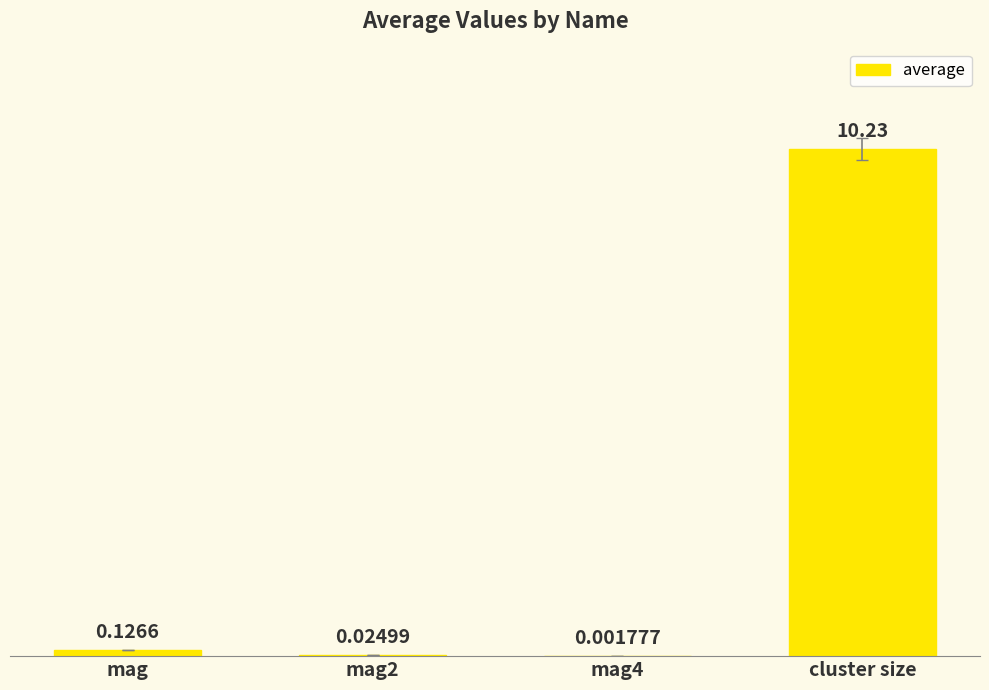

At which label is the value closest to 5?

mag